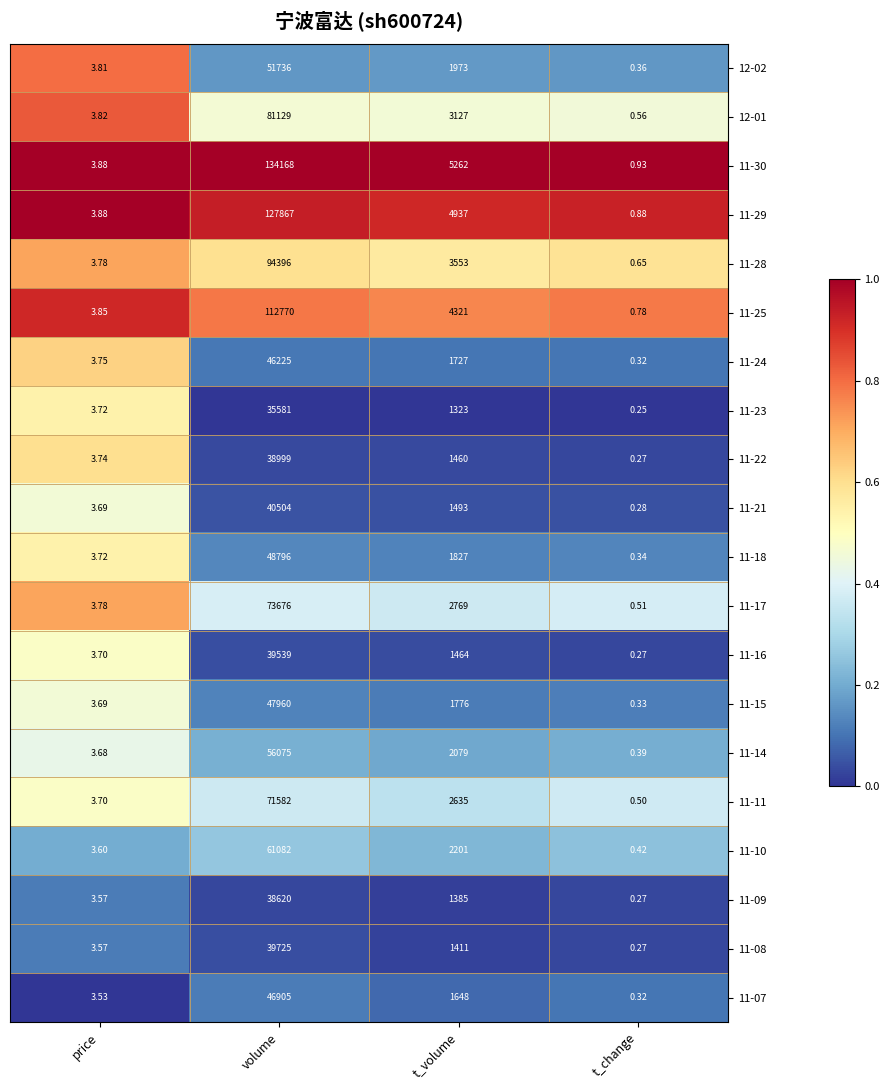

Rank the series by their maximum value, from lowest to highest.

11-23, 11-09, 11-22, 11-16, 11-08, 11-21, 11-24, 11-07, 11-15, 11-18, 12-02, 11-14, 11-10, 11-11, 11-17, 12-01, 11-28, 11-25, 11-29, 11-30